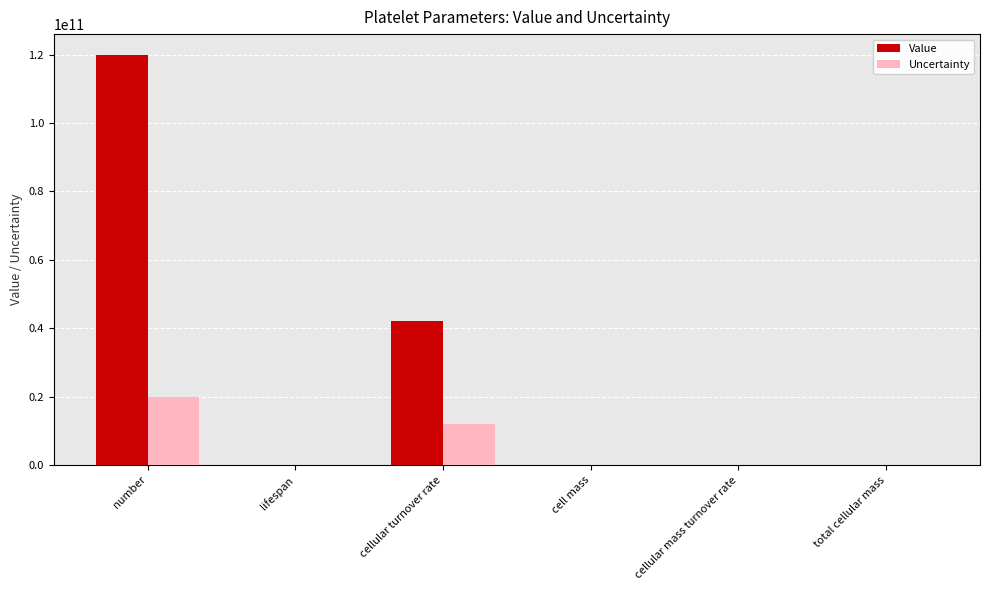

At which category is the sum across all series the highest?

number